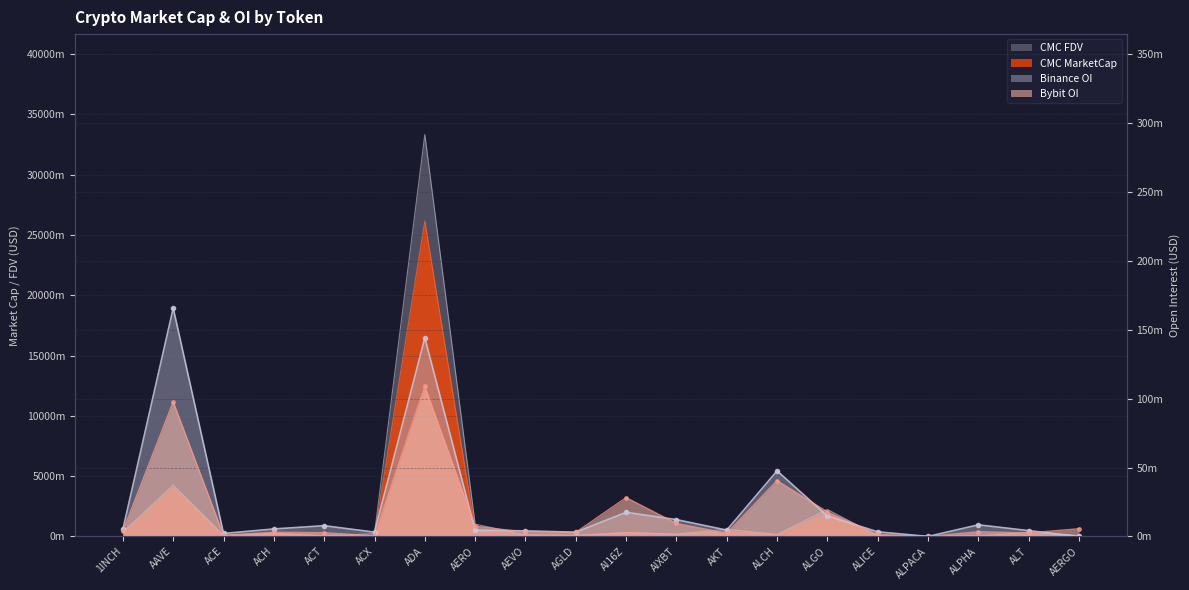

True or false: Binance_OI has more than 0 points higher than both neighbors.

True